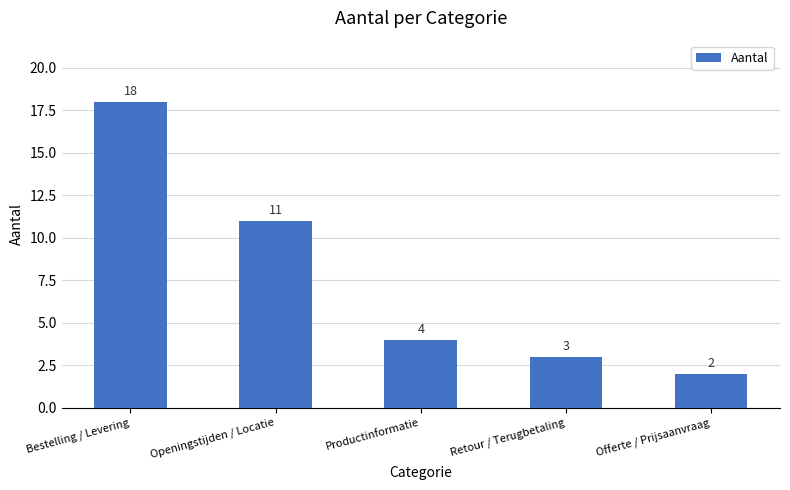

What is the sum of the values at Openingstijden / Locatie and Productinformatie?

15